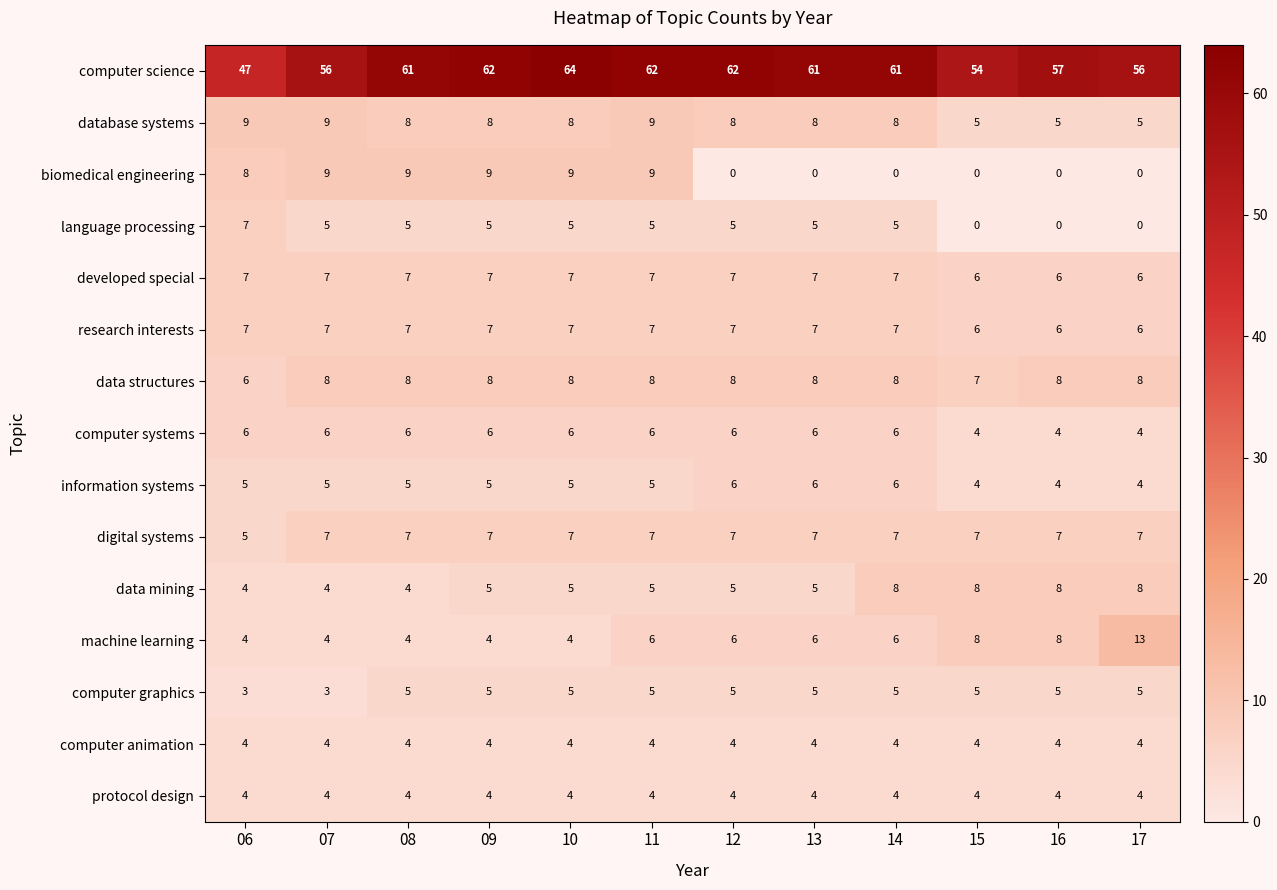

At how many categories does at least one series exceed 46?

12